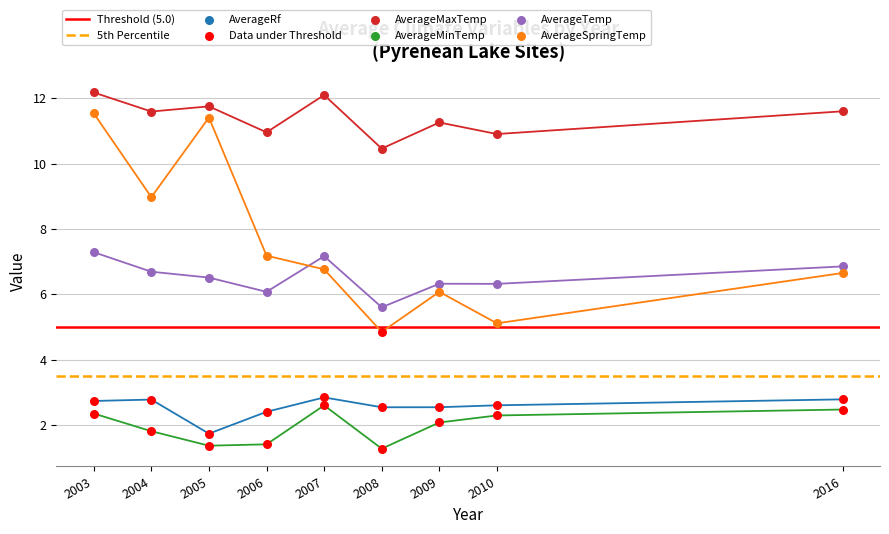

What are all the series names shown in the legend?

AverageRf, AverageMaxTemp, AverageMinTemp, AverageTemp, AverageSpringTemp